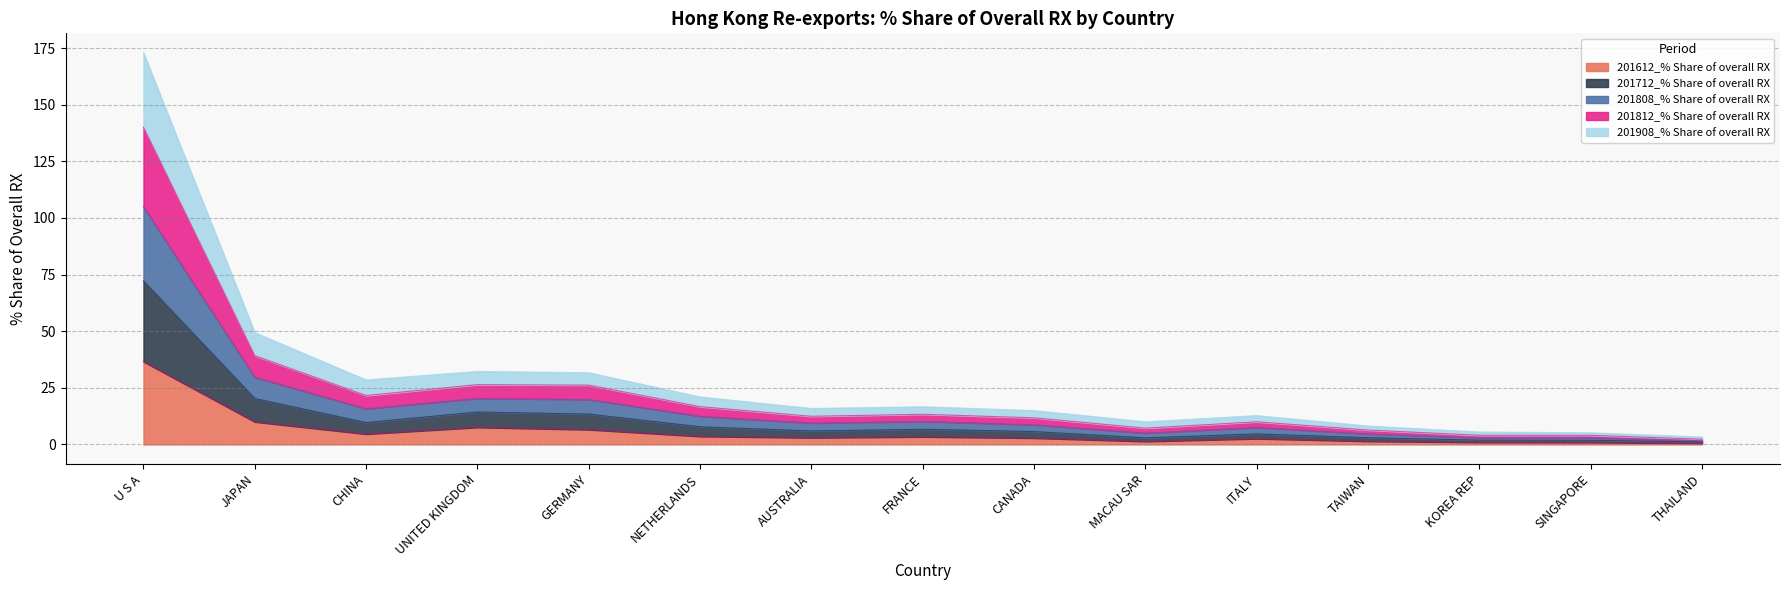

What position from the left is GERMANY?

5